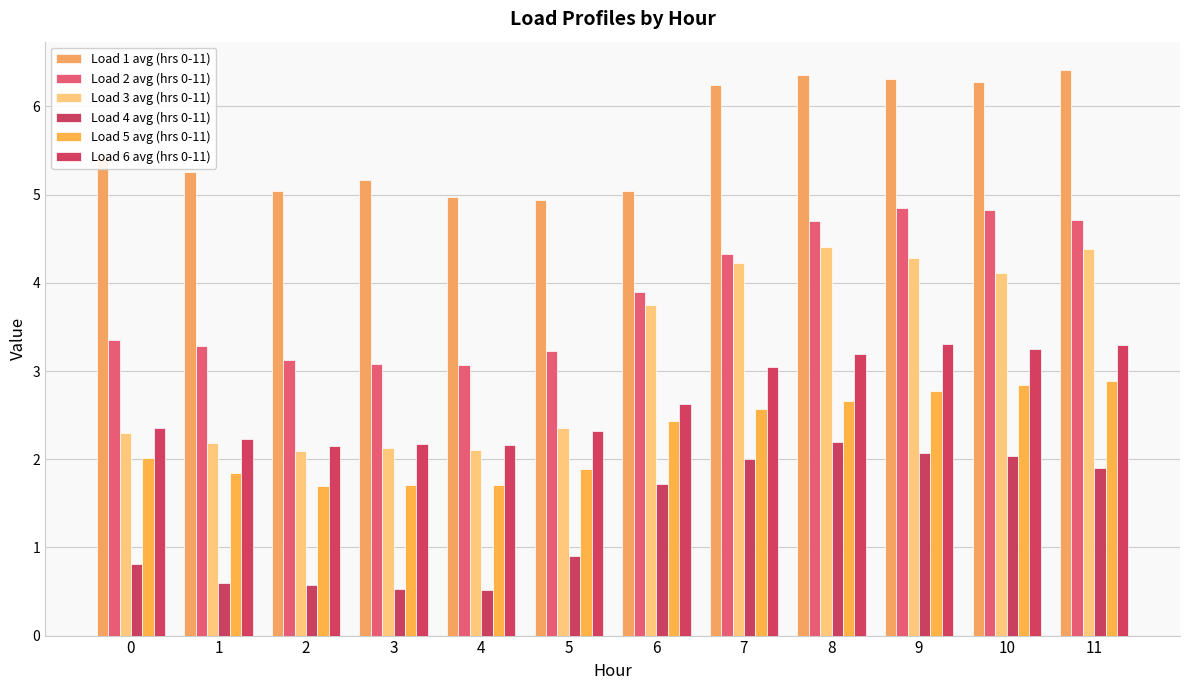

What is the average value of the Load 2 avg (hrs 0-11) series?

3.9